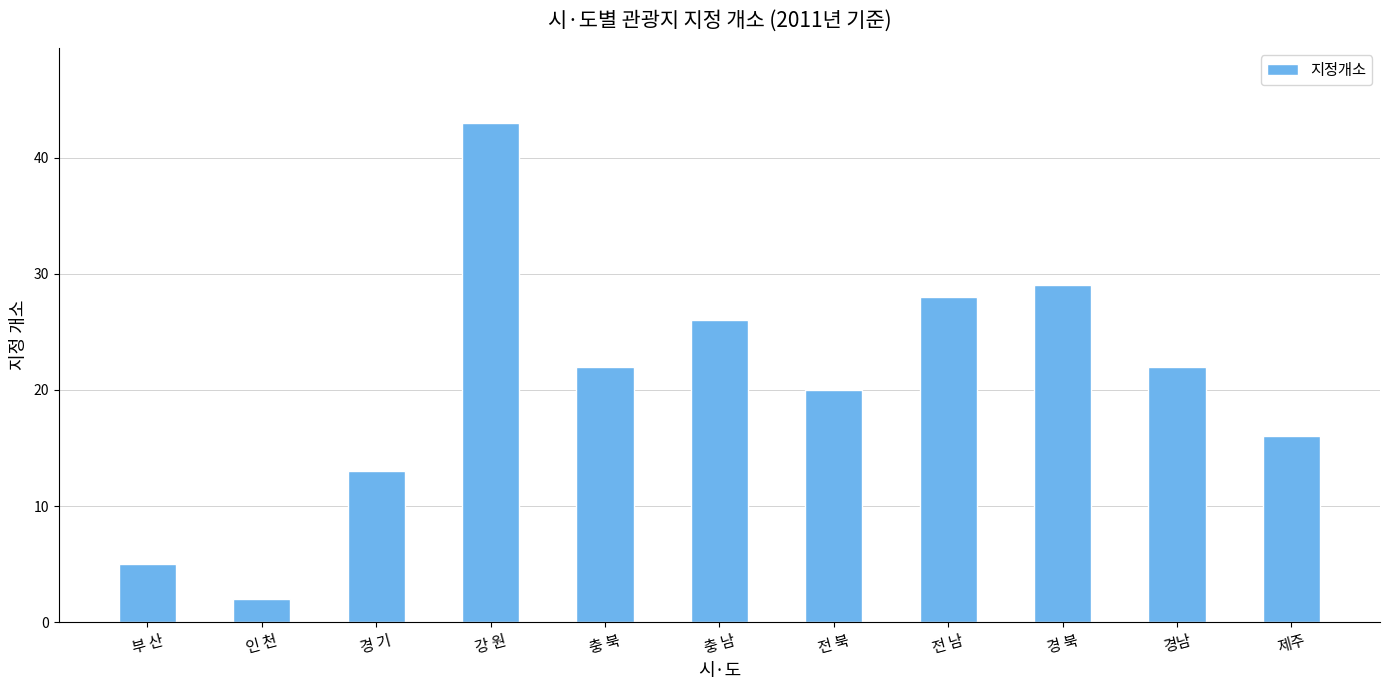

The value at 충 북 is 6. True or false?

False